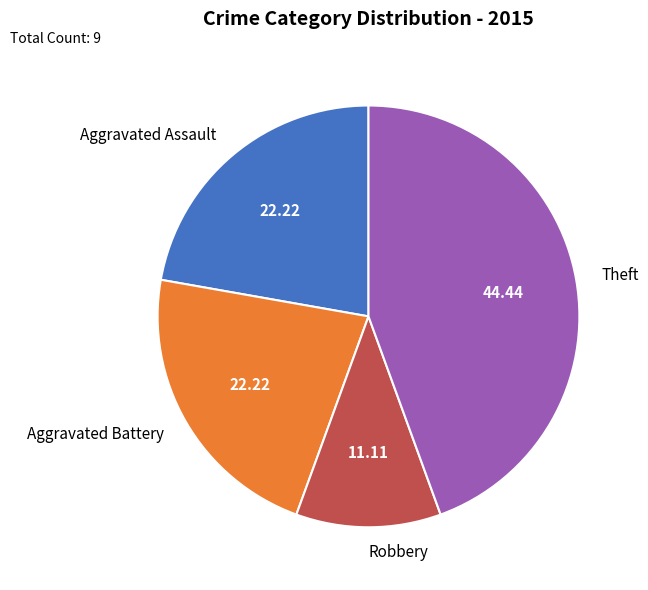

Which slice is the largest?

Theft